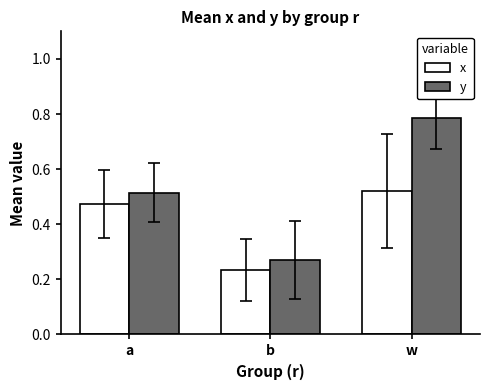

Between b and w, which series saw the biggest shift?

y